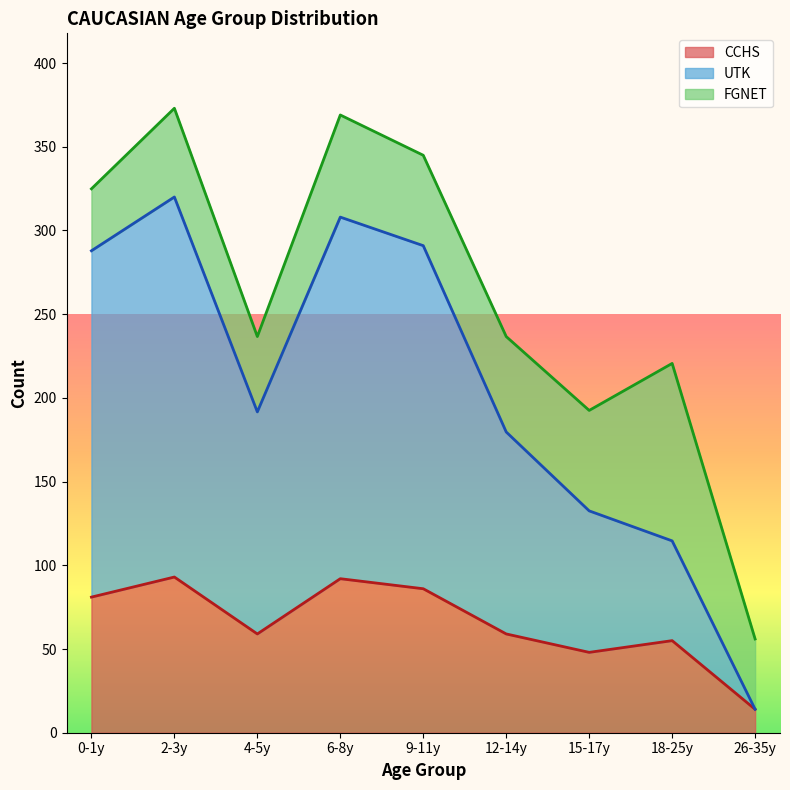

What is the total value across all series at 15-17y?

192.5